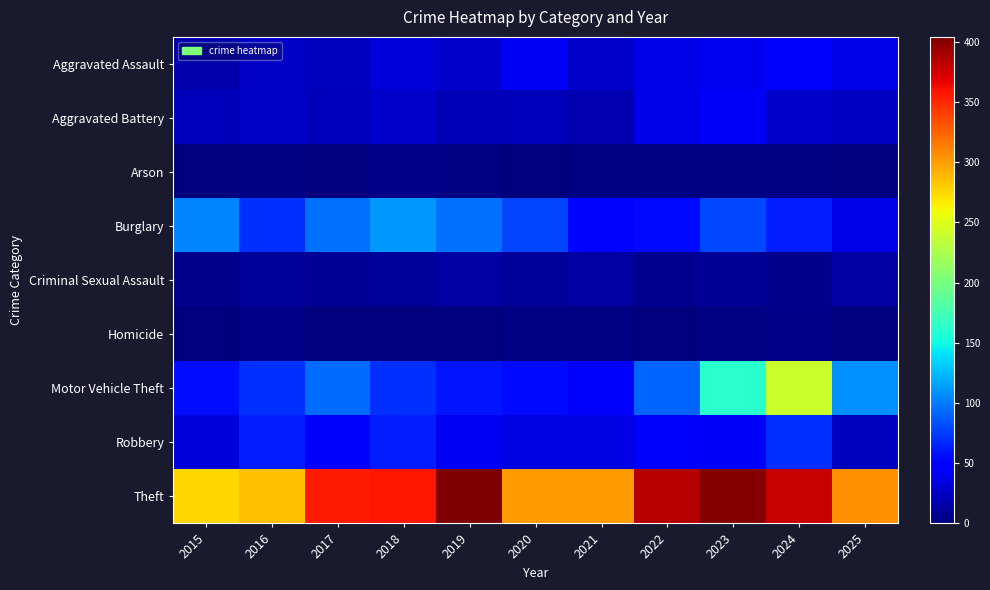

Reading right to left, list all the values displayed in this chart.

Aggravated Assault: 2025=37	2024=47	2023=41	2022=37	2021=27	2020=42	2019=28	2018=33	2017=23	2016=26	2015=17
Aggravated Battery: 2025=25	2024=28	2023=43	2022=37	2021=18	2020=21	2019=20	2018=28	2017=21	2016=26	2015=22
Arson: 2025=0	2024=3	2023=2	2022=2	2021=2	2020=0	2019=2	2018=4	2017=1	2016=2	2015=1
Burglary: 2025=37	2024=63	2023=80	2022=55	2021=53	2020=78	2019=95	2018=111	2017=96	2016=71	2015=104
Criminal Sexual Assault: 2025=13	2024=5	2023=9	2022=7	2021=14	2020=10	2019=13	2018=11	2017=9	2016=10	2015=6
Homicide: 2025=1	2024=4	2023=2	2022=0	2021=2	2020=2	2019=1	2018=1	2017=1	2016=4	2015=1
Motor Vehicle Theft: 2025=108	2024=240	2023=161	2022=90	2021=47	2020=55	2019=59	2018=71	2017=94	2016=71	2015=56
Robbery: 2025=23	2024=70	2023=44	2022=50	2021=36	2020=36	2019=42	2018=62	2017=52	2016=63	2015=33
Theft: 2025=305	2024=378	2023=402	2022=384	2021=300	2020=300	2019=404	2018=357	2017=356	2016=285	2015=276